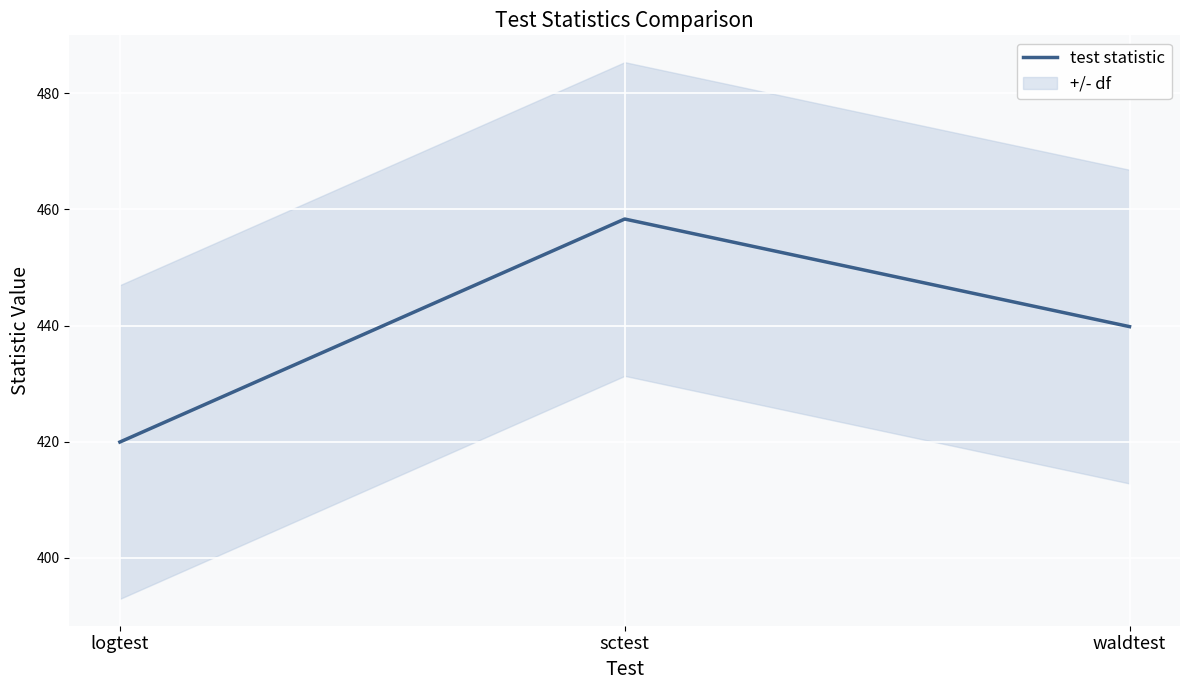

How many categories are shown in the chart?

3